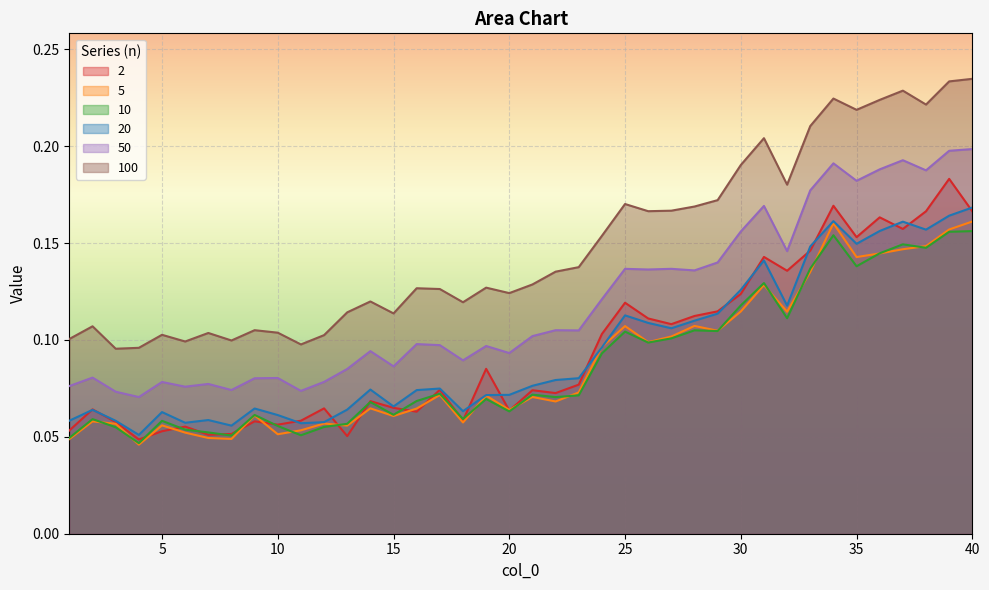

What is the value of the 2 point at the 28th from the left?

0.1